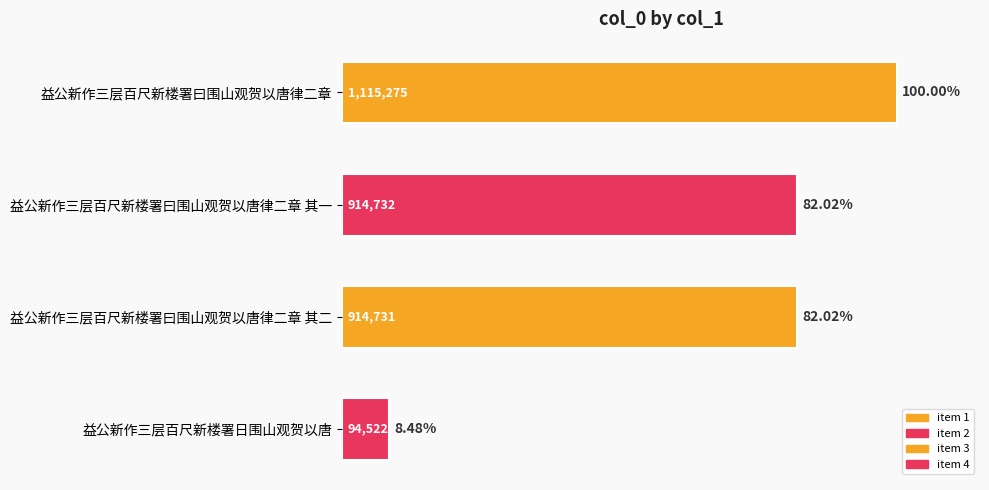

Which label corresponds to the smallest value in the chart?

益公新作三层百尺新楼署日围山观贺以唐